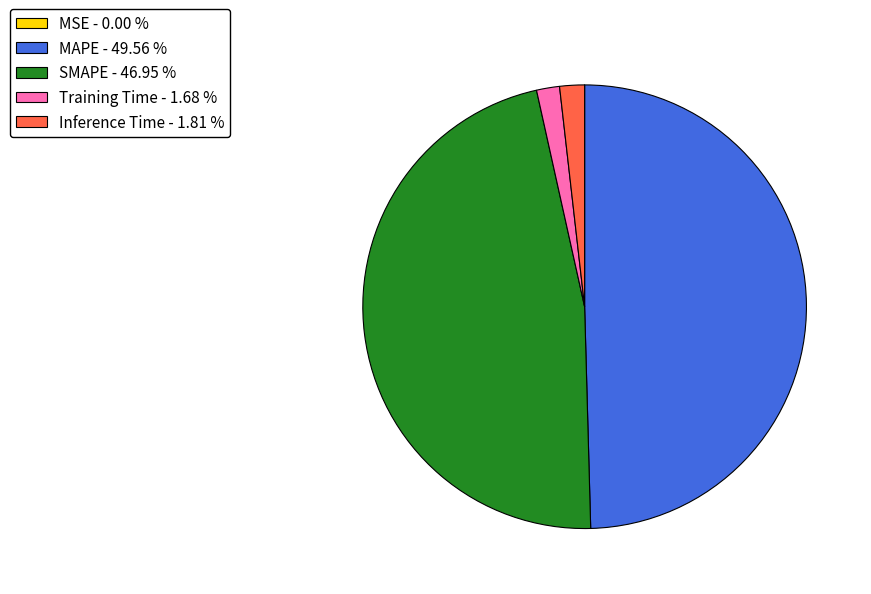

Does any single category account for the majority?

No